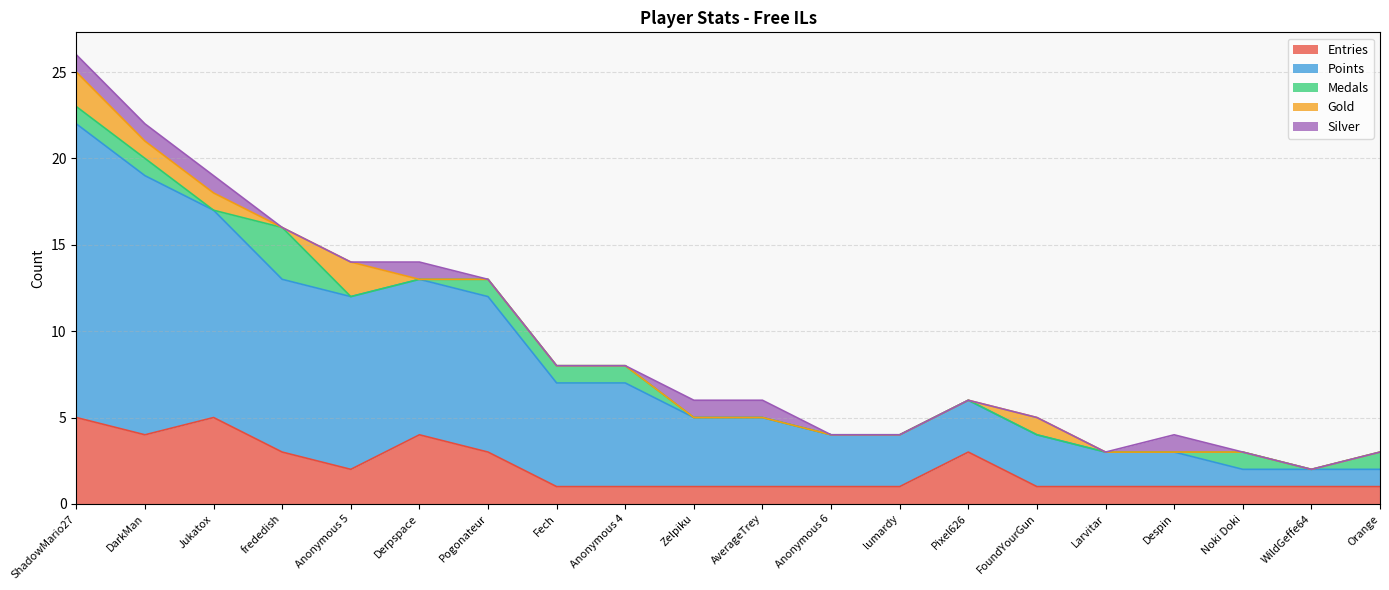

Between Larvitar and FoundYourGun, which is larger?

Larvitar